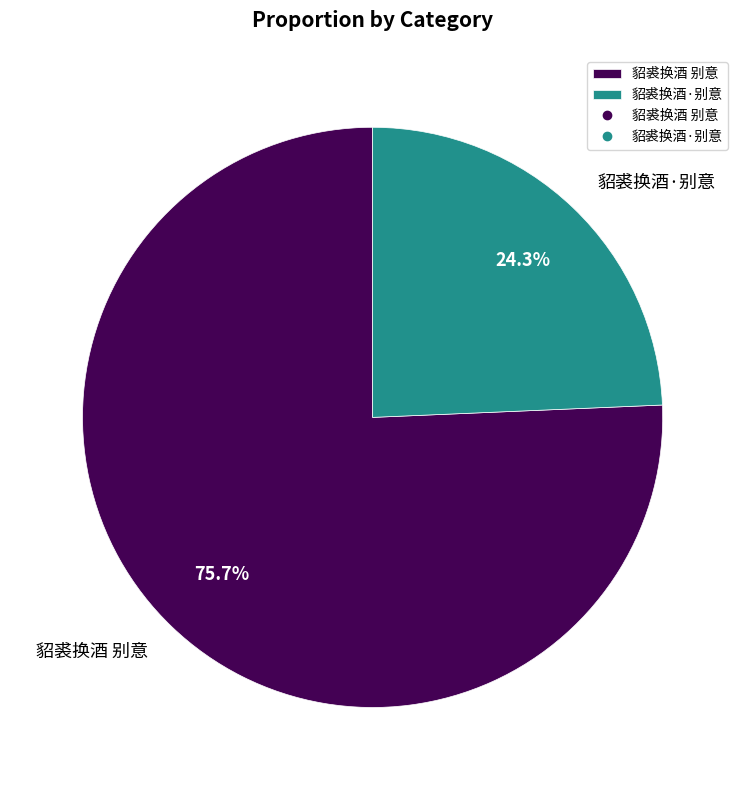

What is the total percentage of 貂裘换酒·别意 and 貂裘换酒 别意?

100.0%